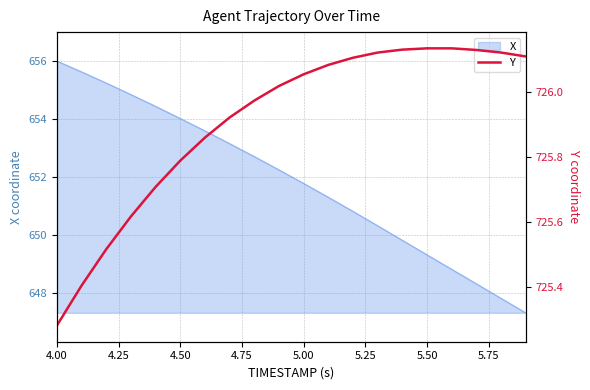

True or false: the data has more than 1 interior local peaks.

False